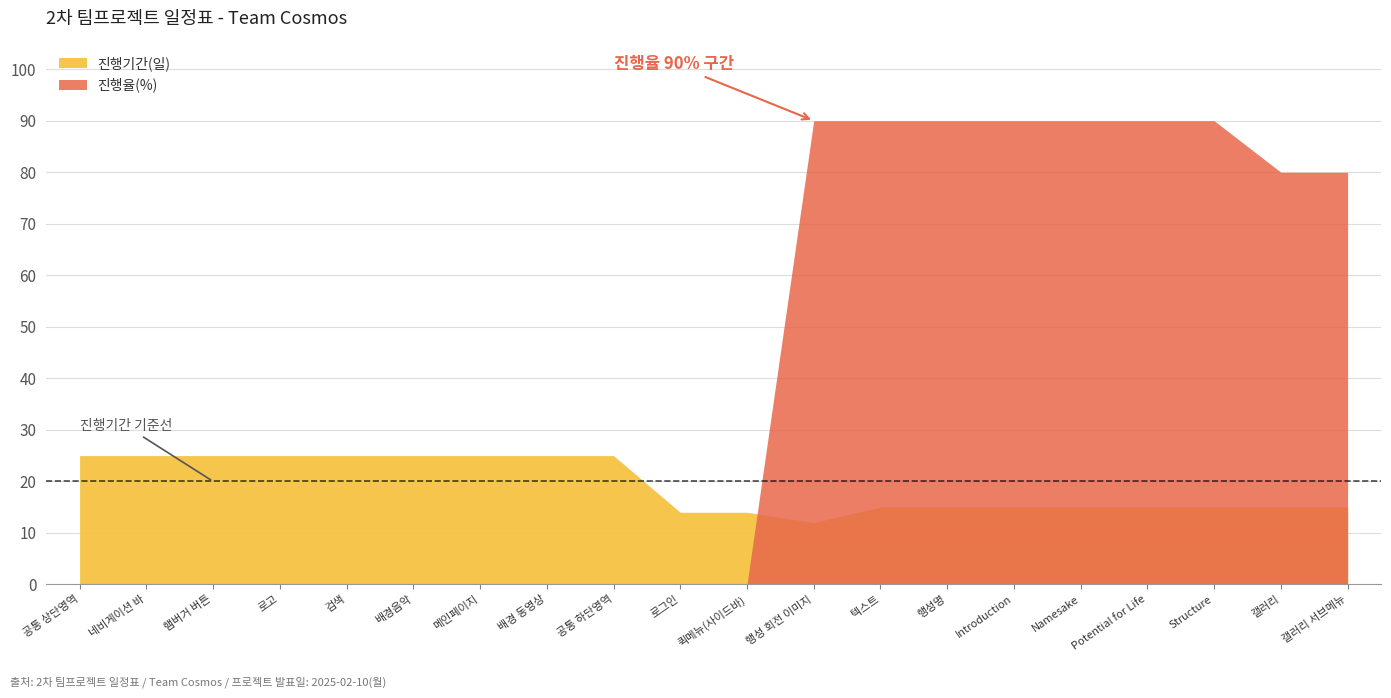

What is the value of the 진행기간(일) point at the 17th from the left?

15